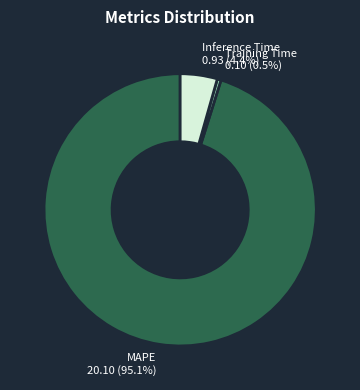

What is the total percentage of Inference Time and MAPE?

99.5%